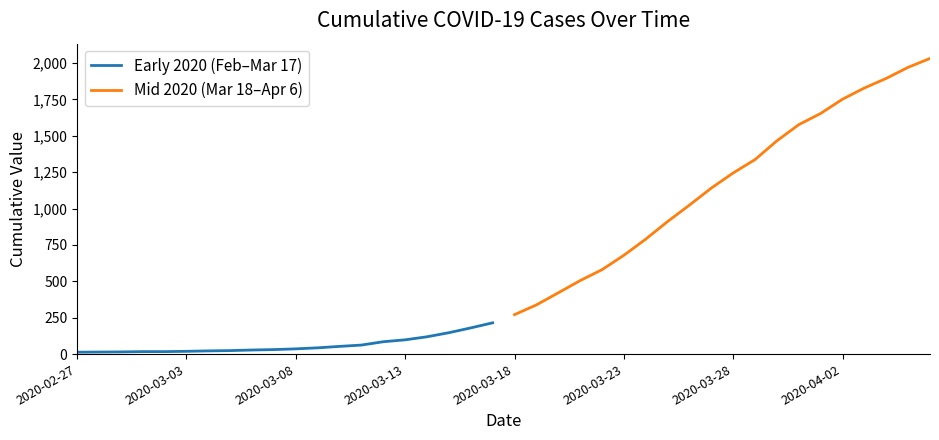

True or false: Mid 2020 (Mar 18–Apr 6) has more than 0 points higher than both neighbors.

False